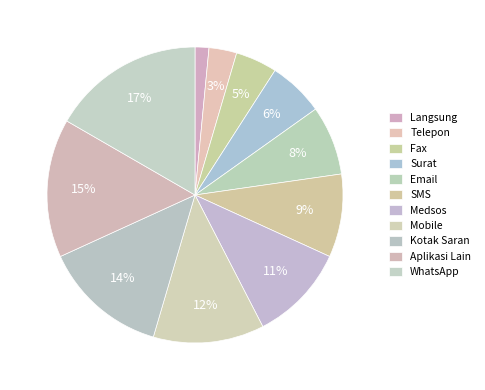

How many segments does this pie chart have?

11